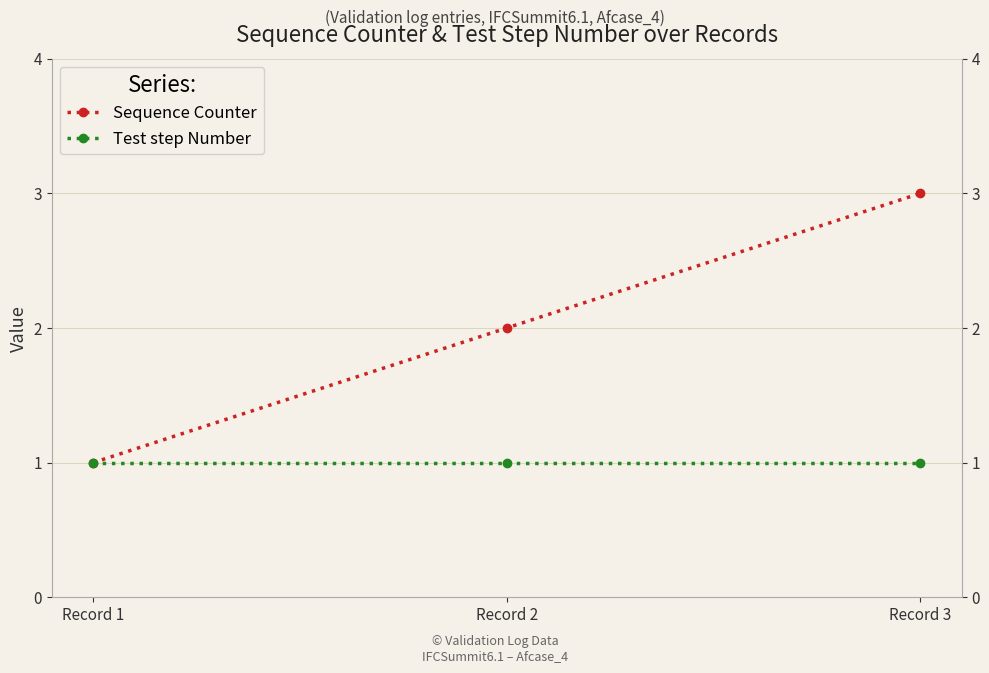

Count the Sequence Counter values in the range 1 to 3.

3